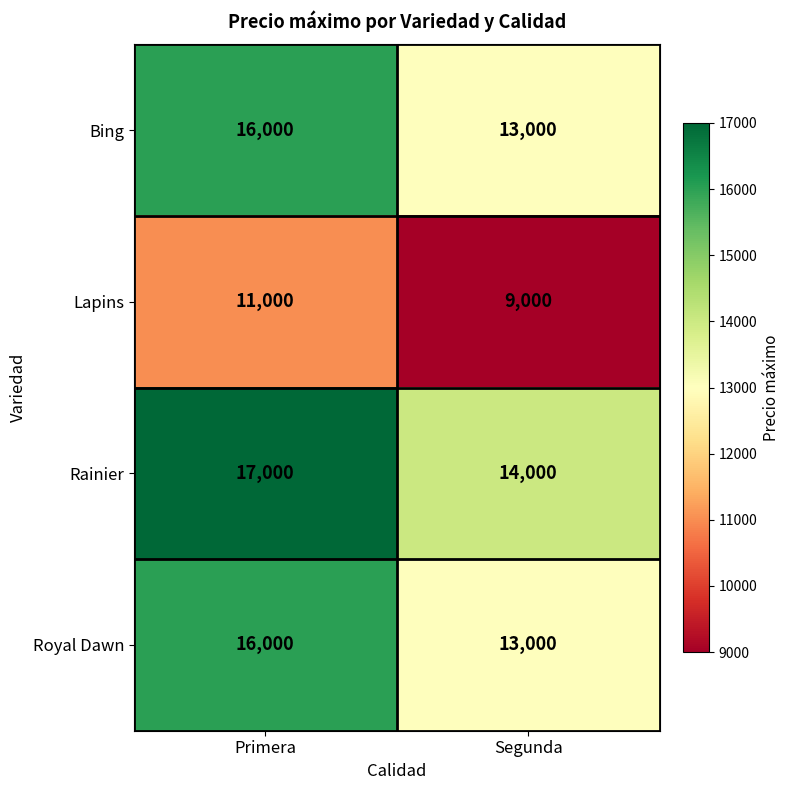

True or false: Bing has a value of 22755 at Segunda.

False